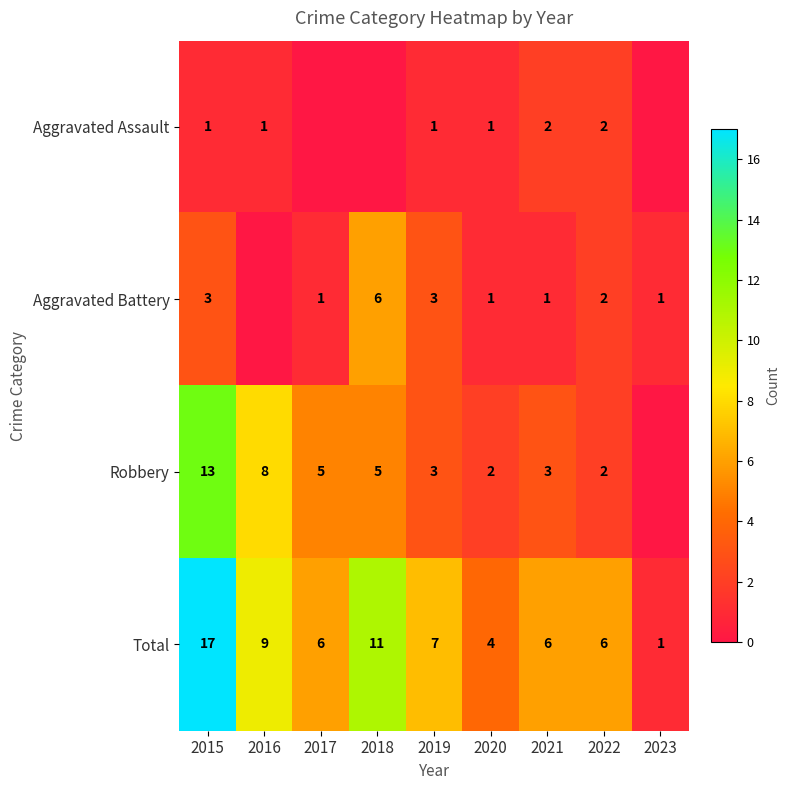

At 2021, list the series in order from largest to smallest.

Total, Robbery, Aggravated Assault, Aggravated Battery